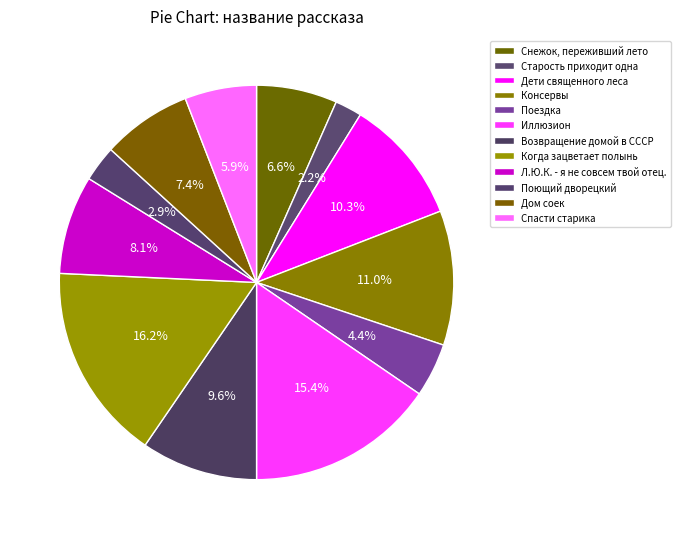

What portion of the pie excludes Старость приходит одна?

97.8%